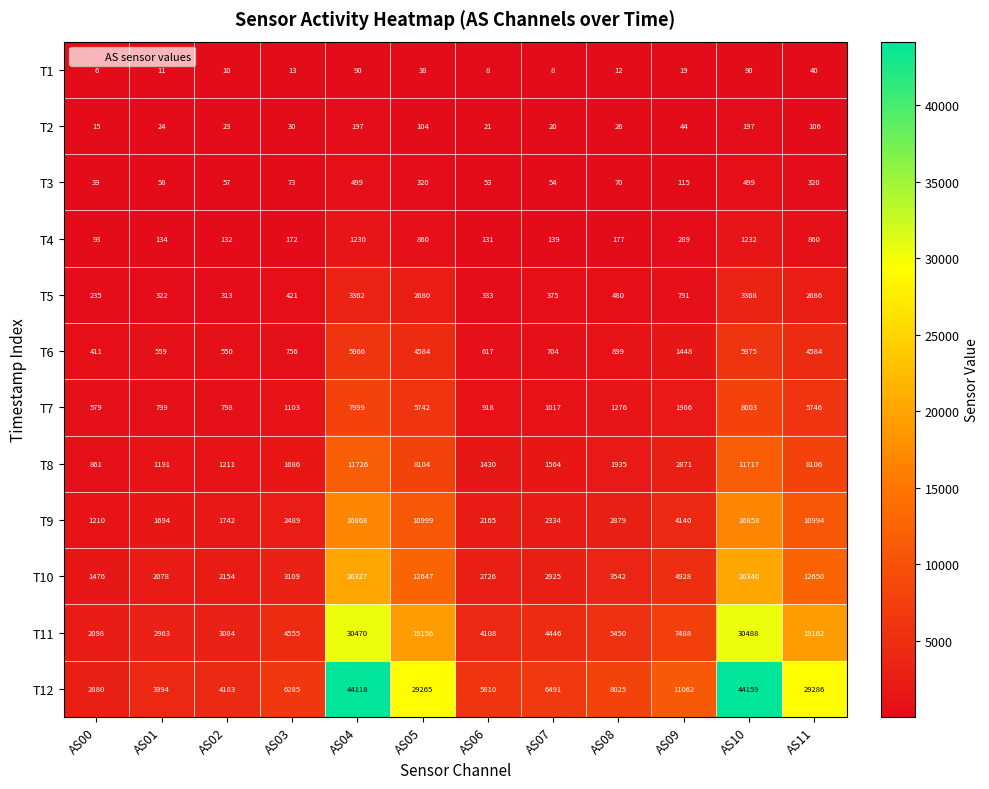

Rank the series by their maximum value, from lowest to highest.

T1, T2, T3, T4, T5, T6, T7, T8, T9, T10, T11, T12